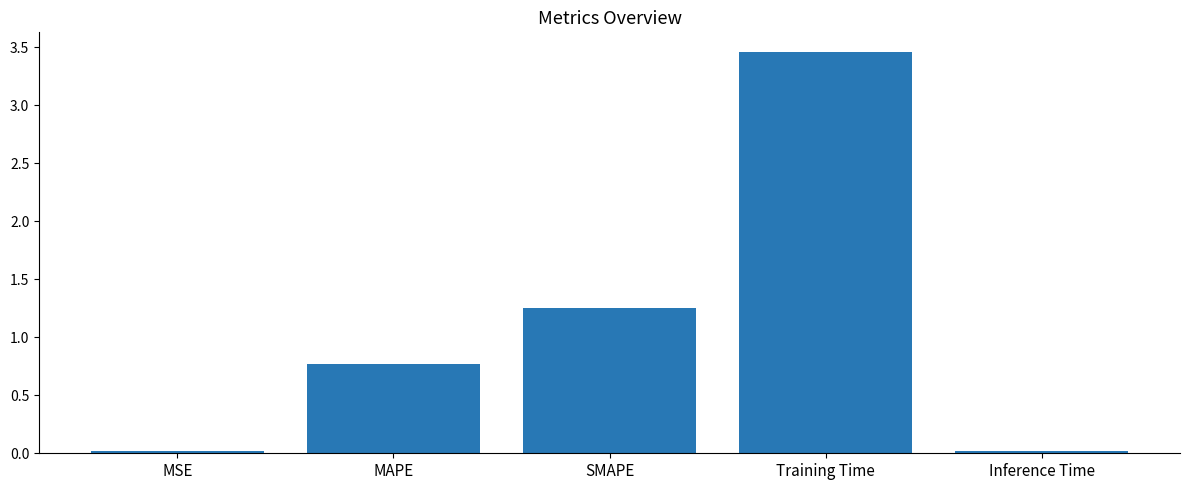

What is the difference between the maximum and minimum values?

3.4